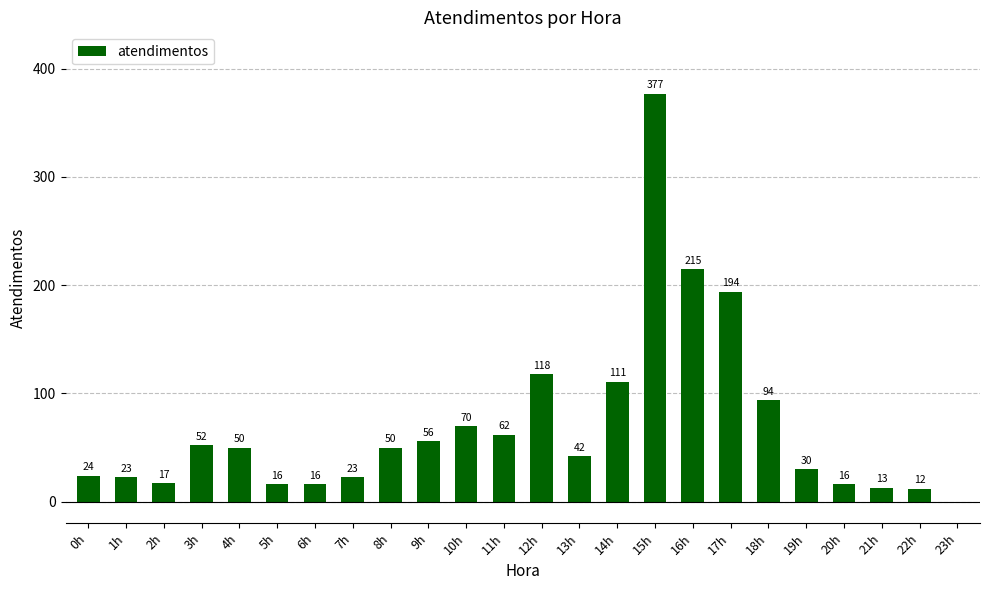

How many data points does each series have?

24